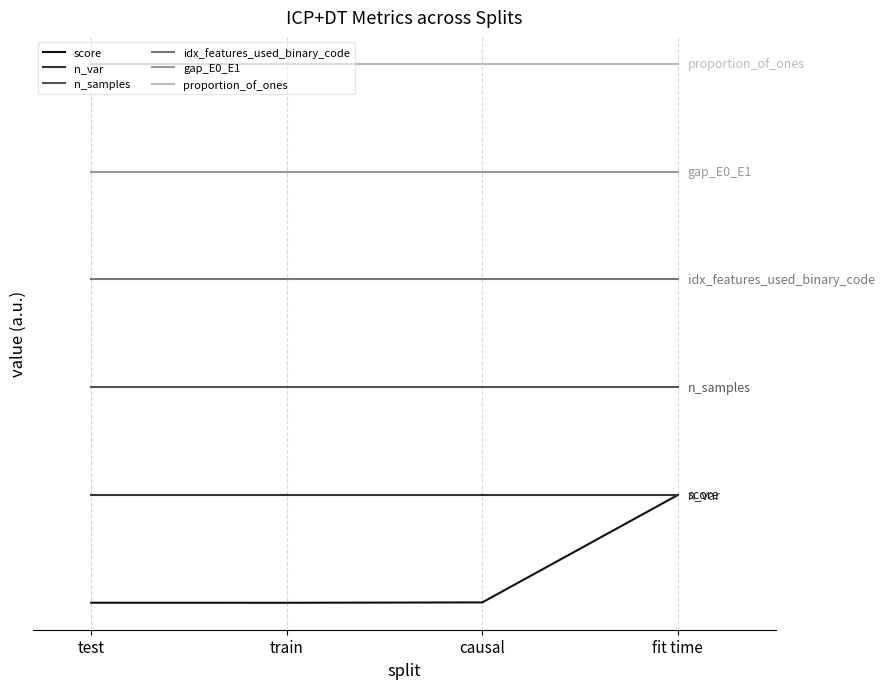

At which label does score reach its peak?

fit time